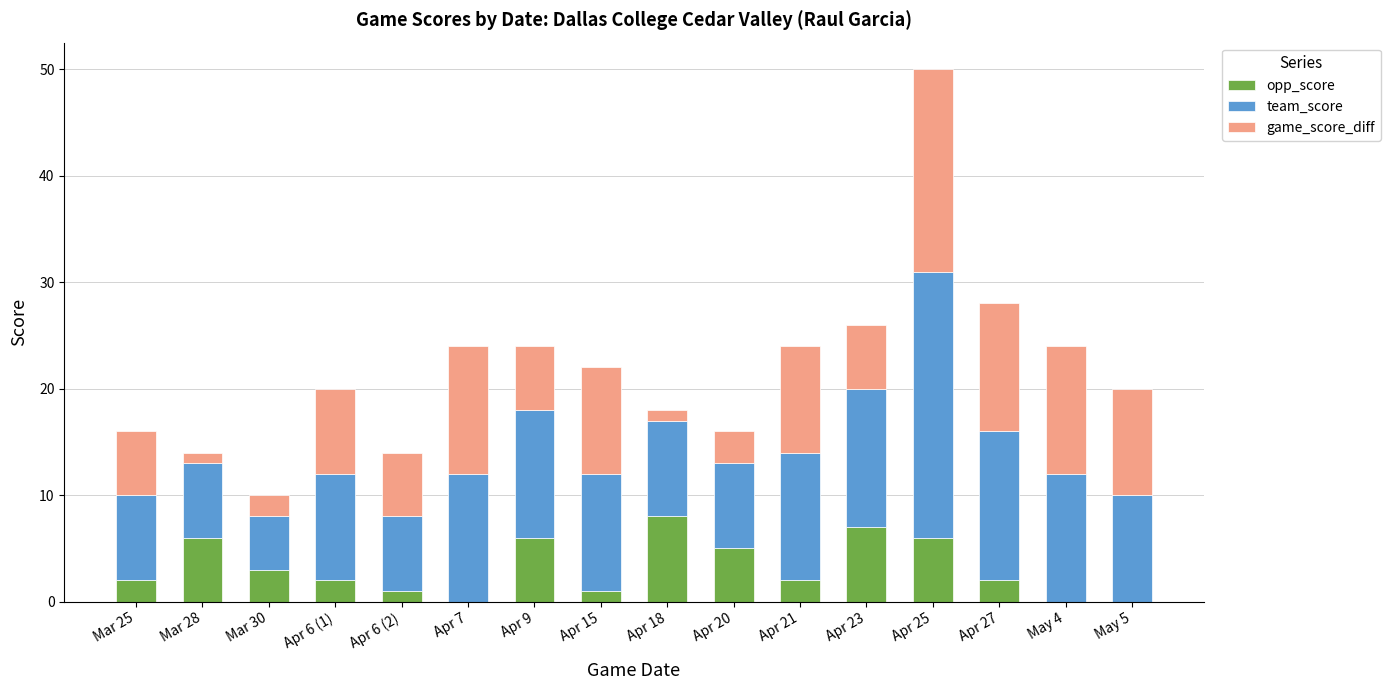

At which category is the sum across all series the highest?

Apr 25